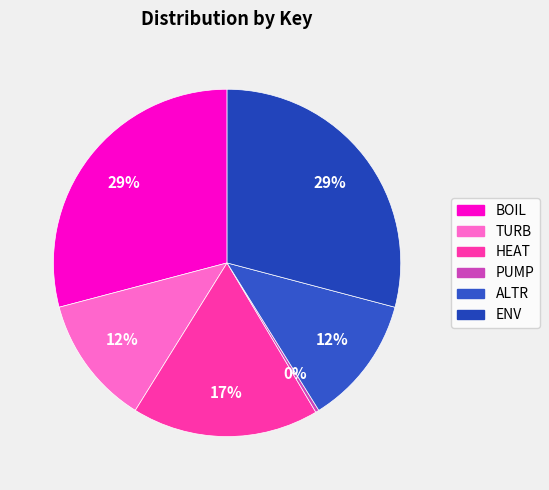

To the nearest percent, what is the combined percentage of PUMP and BOIL?

29%